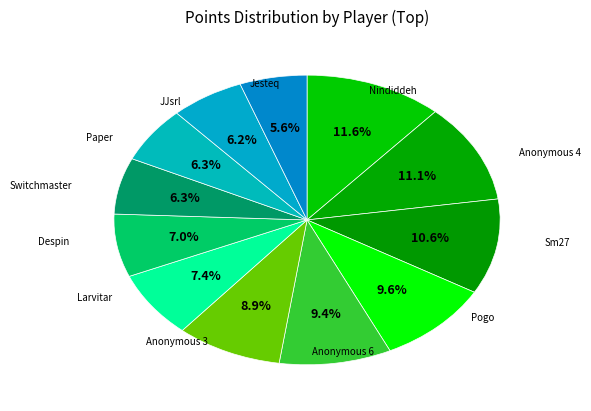

Rank the categories by value from highest to lowest.

Nindiddeh, Anonymous 4, Sm27, Pogo, Anonymous 6, Anonymous 3, Larvitar, Despin, Switchmaster, Paper, JJsrl, Jesteq